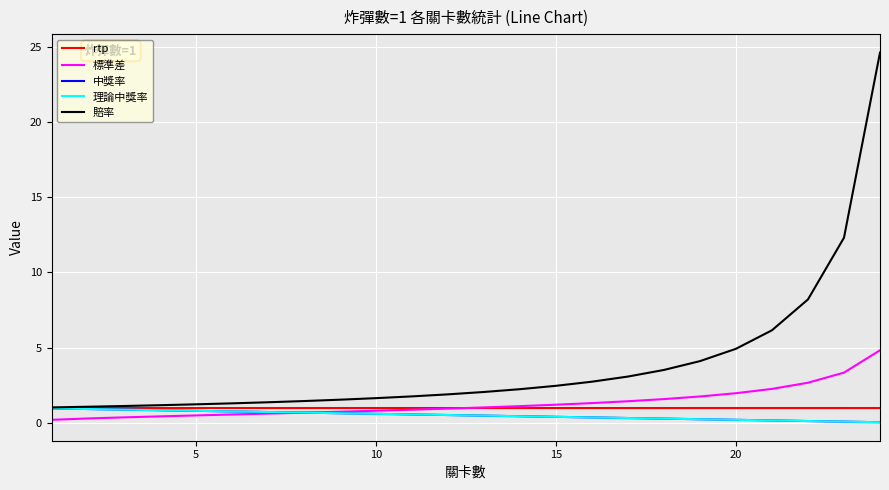

How many times do 理論中獎率 and 標準差 cross each other?

1